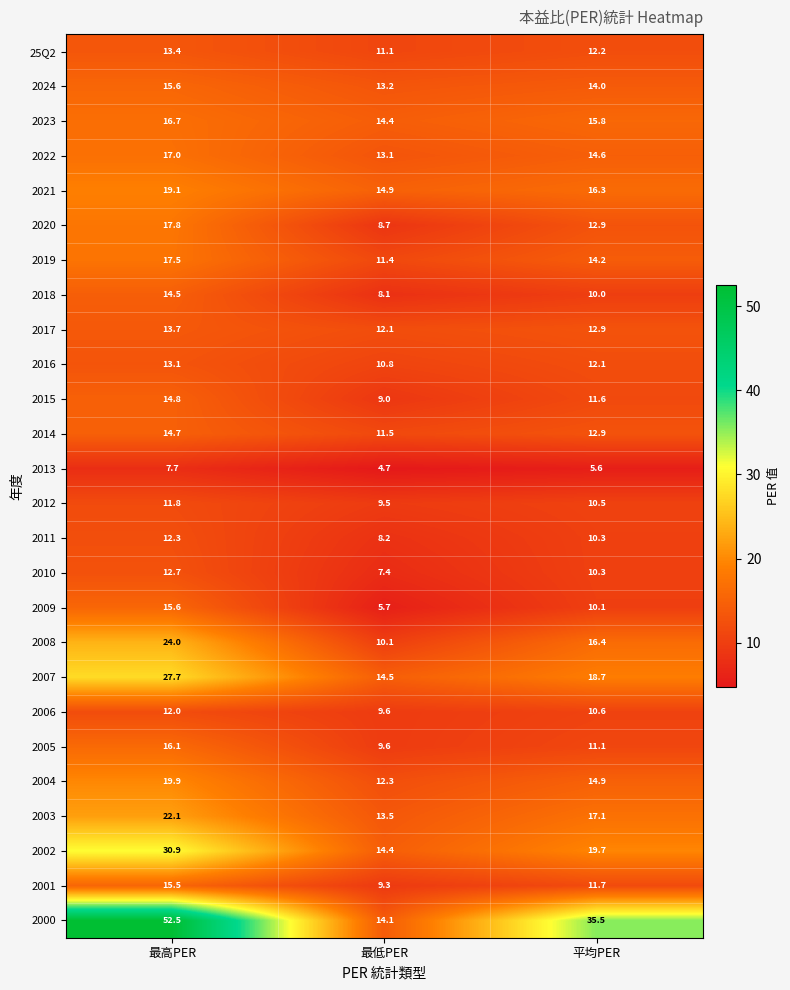

The value of 2006 at 最高PER is 3.7. True or false?

False